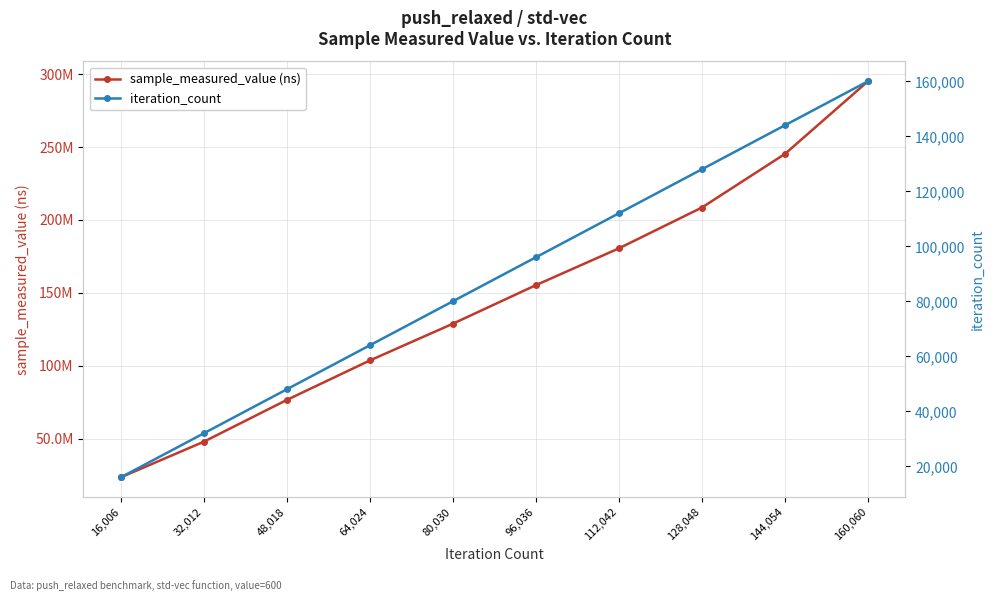

What value does the sample_measured_value (ns) series have at 48,018?

76618243